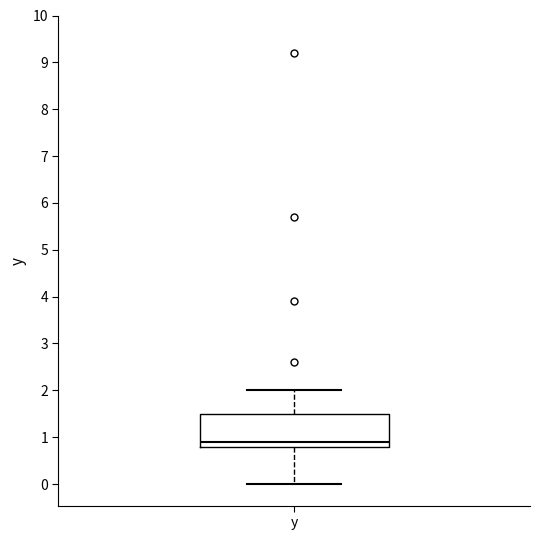

Transcribe this box plot: give where the median line is, the range the box spans, and where the two whiskers end, as read against the y-axis. The values are not printed on the chart, so give them approximately, as read against the axis.

median 0.9, box 0.8 to 1.5, whiskers 0.0 to 2.0